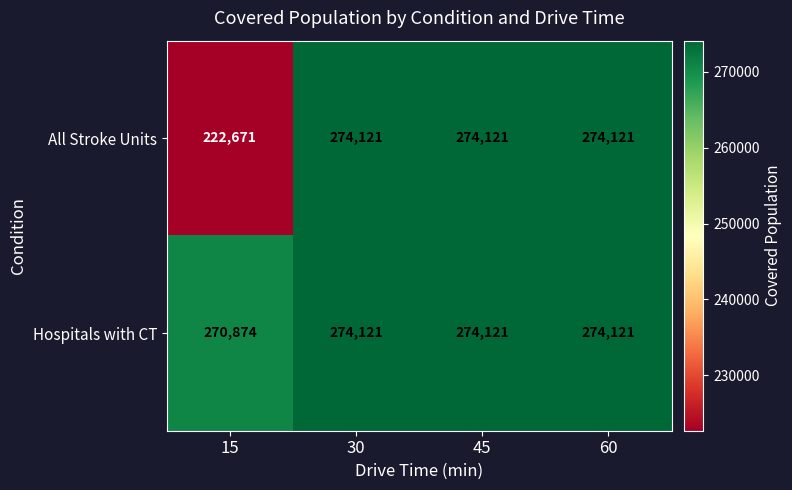

Which series has the largest total across all categories?

Hospitals with CT